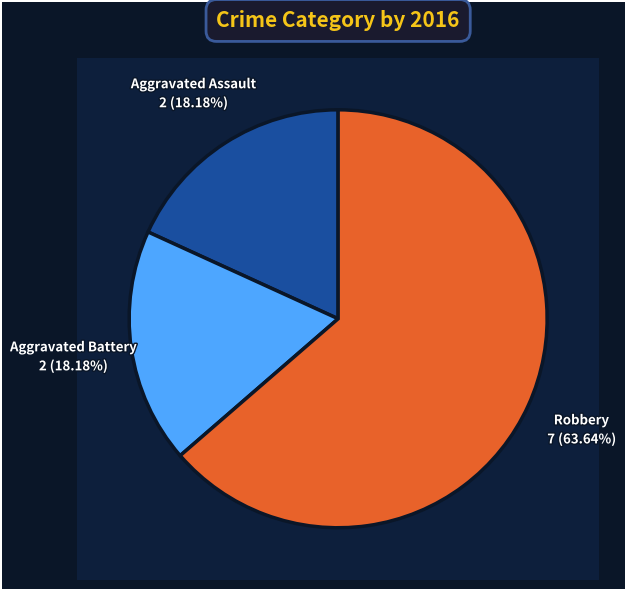

Is Robbery the majority of the pie?

Yes